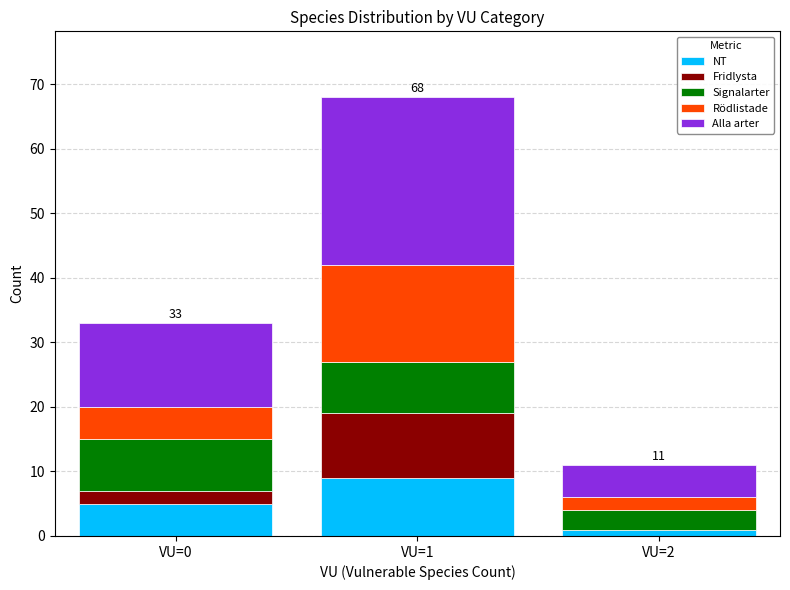

What is the maximum value for NT?

9